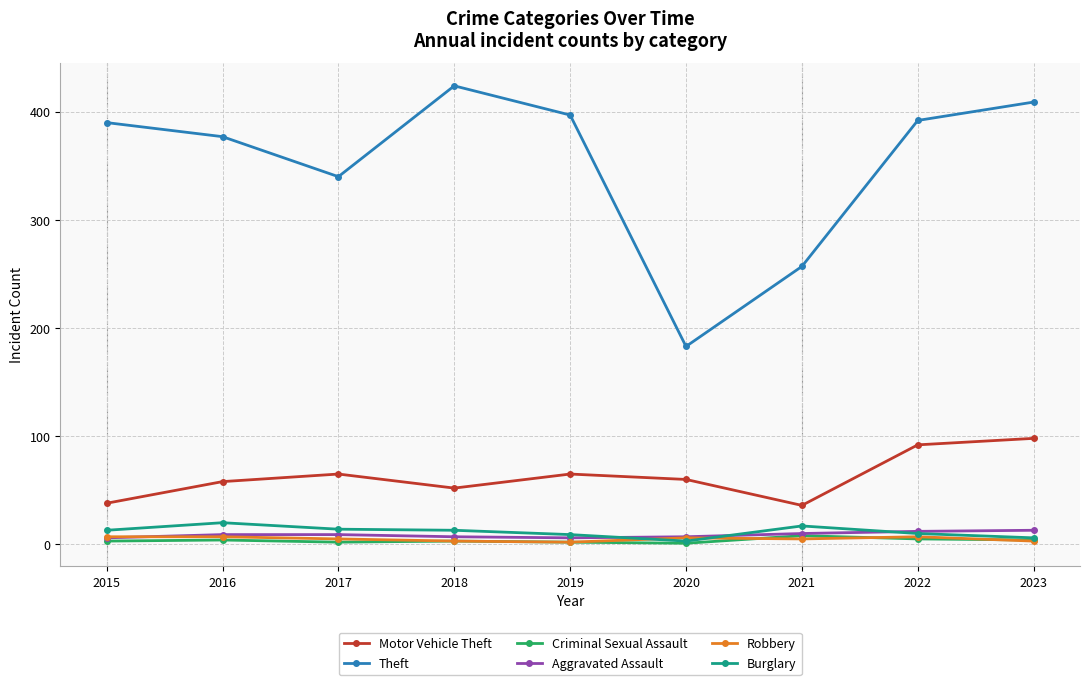

Which series has the largest total across all categories?

Theft